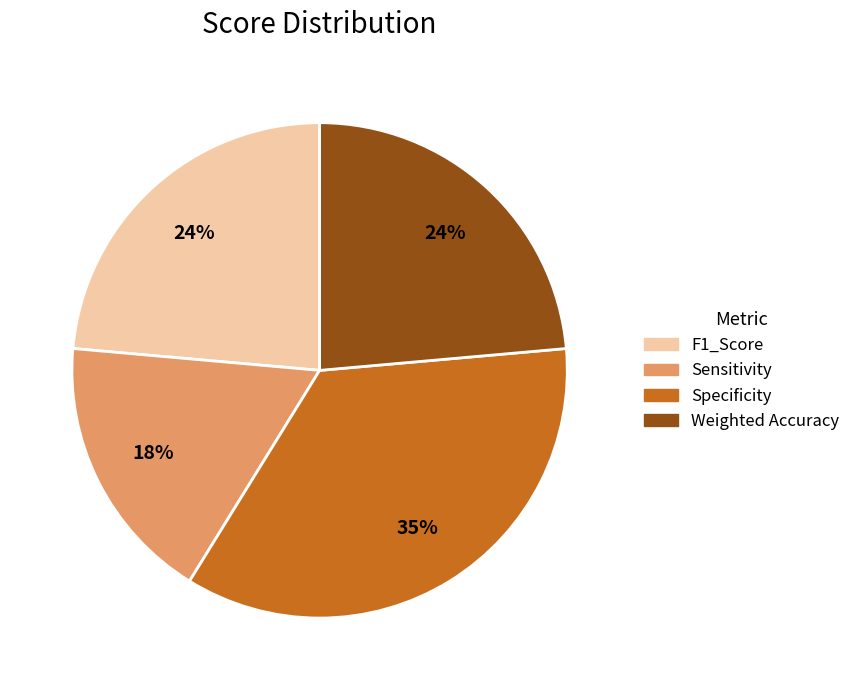

To the nearest percent, what is the average slice percentage?

25%